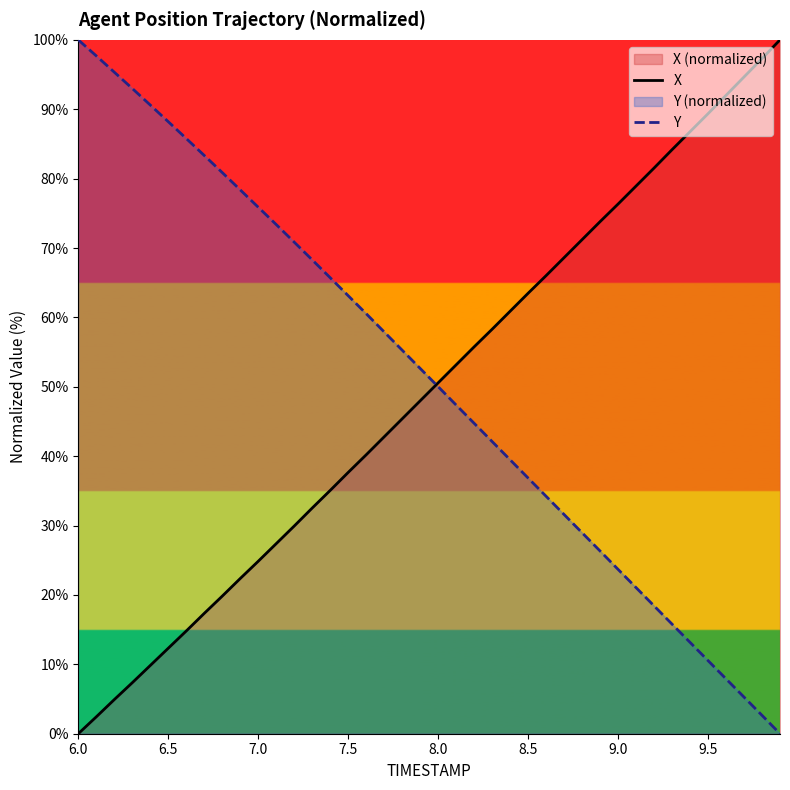

How many times do Y and X cross each other?

1